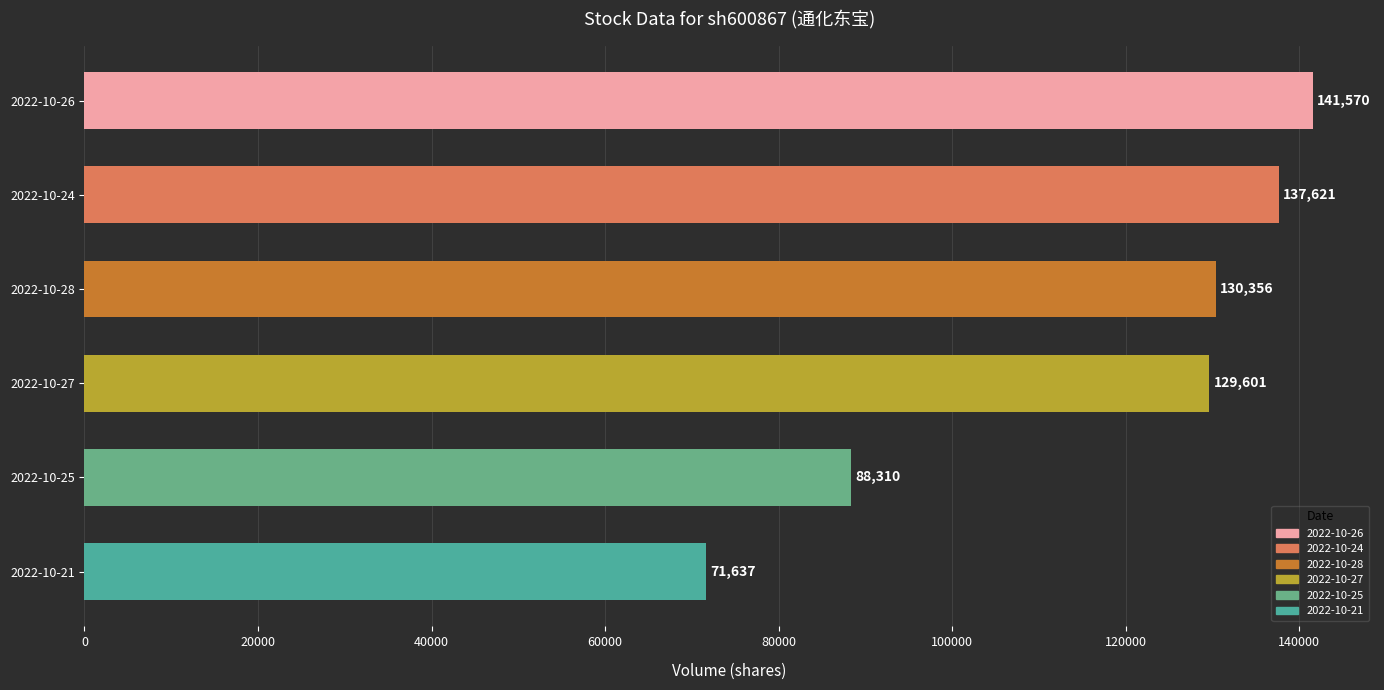

What is the difference between the maximum and minimum values?

69933